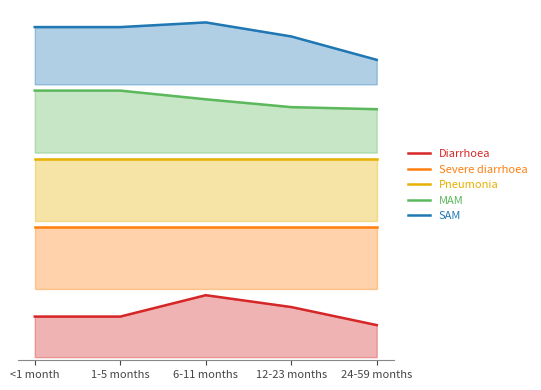

In SAM, how many points are higher than both neighbors (excluding endpoints)?

1